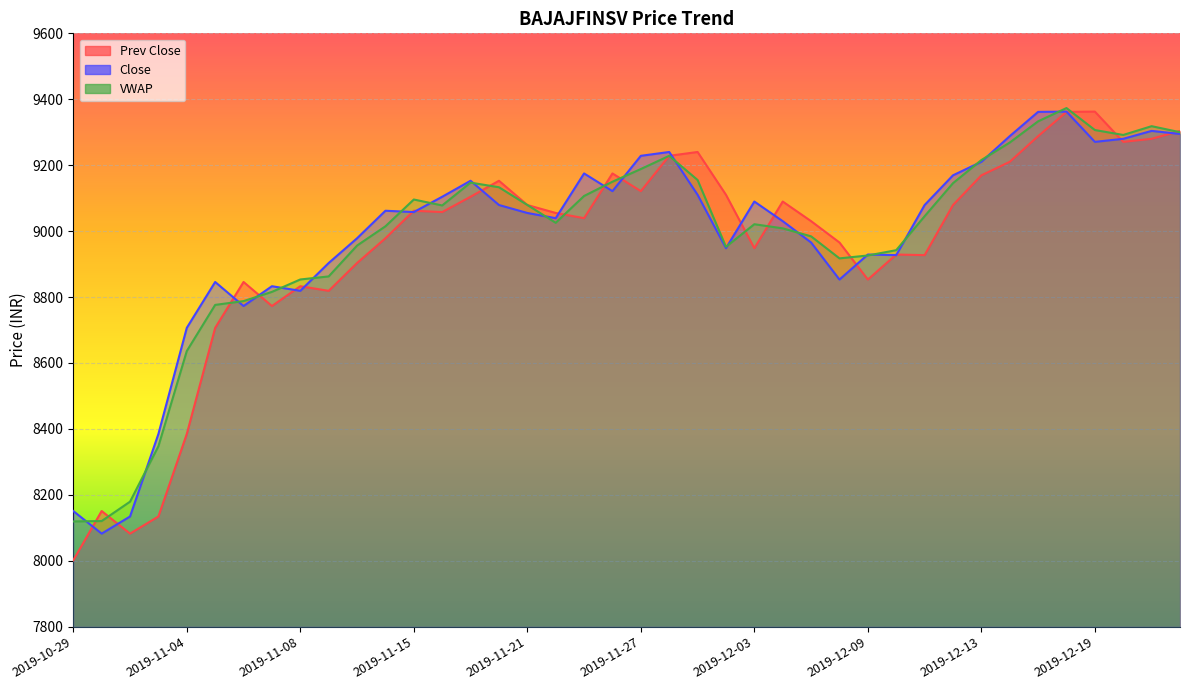

Which category has the highest value in the Prev Close series?

2019-12-19